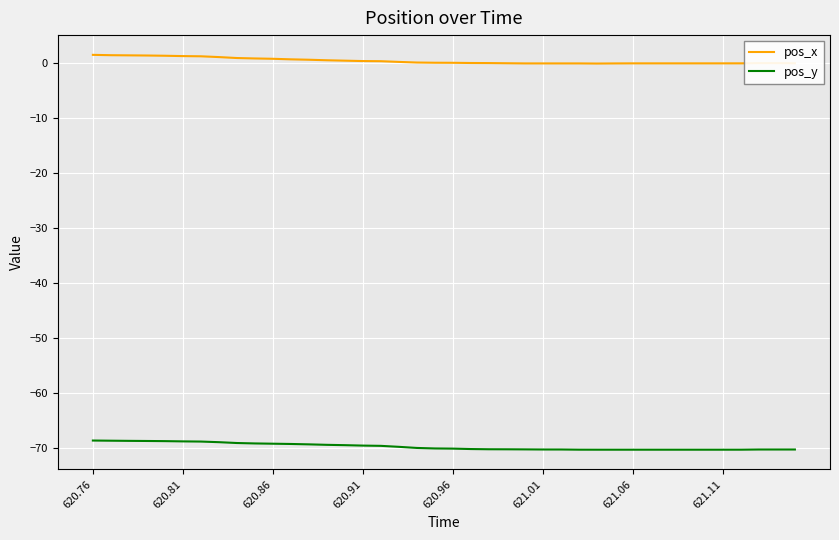

True or false: pos_y and pos_x intersect in this chart.

False